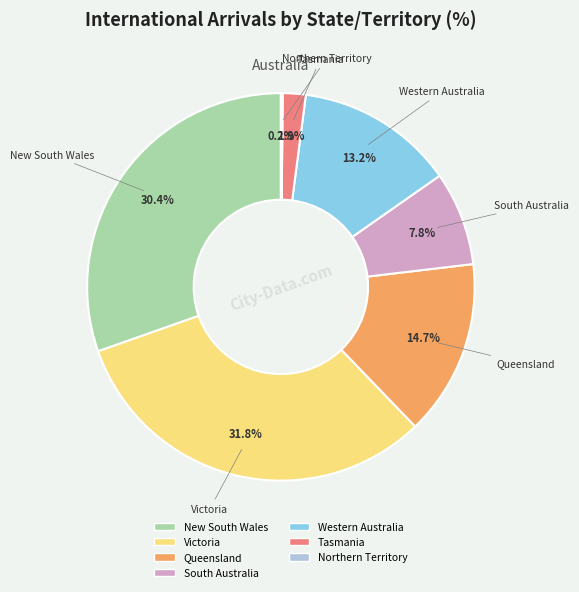

Which slice is the largest?

Victoria